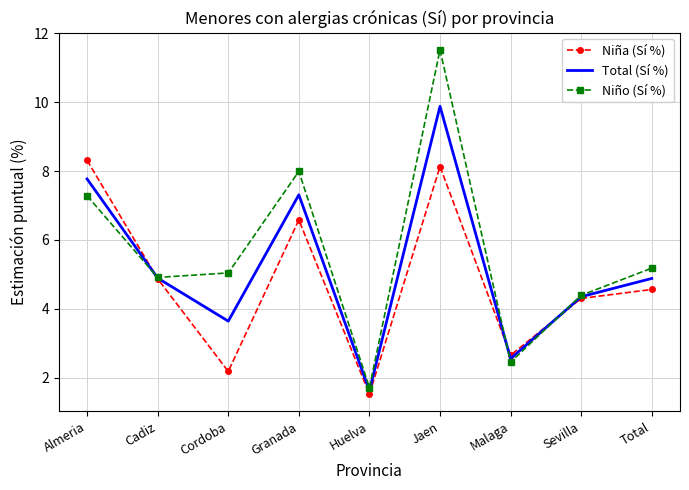

True or false: Total (Sí %) has more than 0 points higher than both neighbors.

True